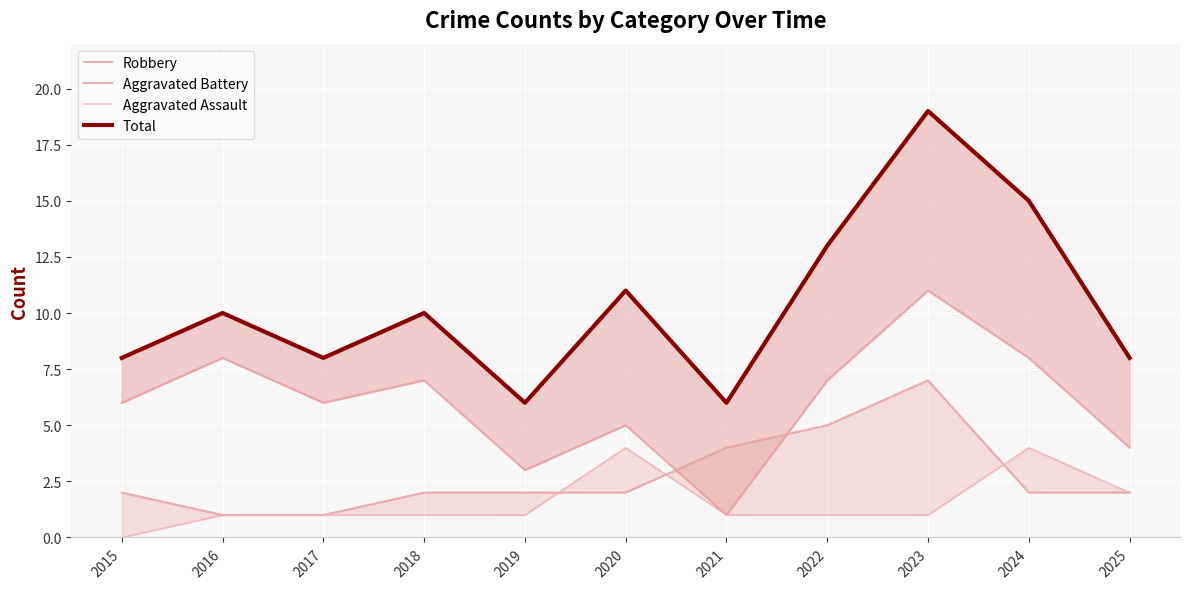

Reading left to right, what are all the values shown in this chart?

Robbery: 6	8	6	7	3	5	1	7	11	8	4
Aggravated Battery: 2	1	1	2	2	2	4	5	7	2	2
Aggravated Assault: 0	1	1	1	1	4	1	1	1	4	2
Total: 8	10	8	10	6	11	6	13	19	15	8